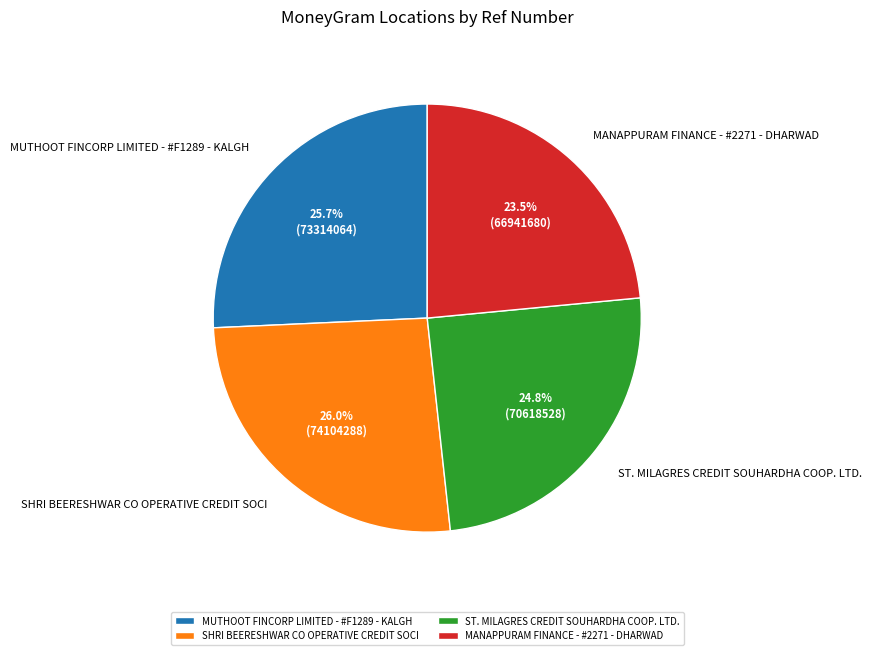

Is ST. MILAGRES CREDIT SOUHARDHA COOP. LTD. the majority of the pie?

No